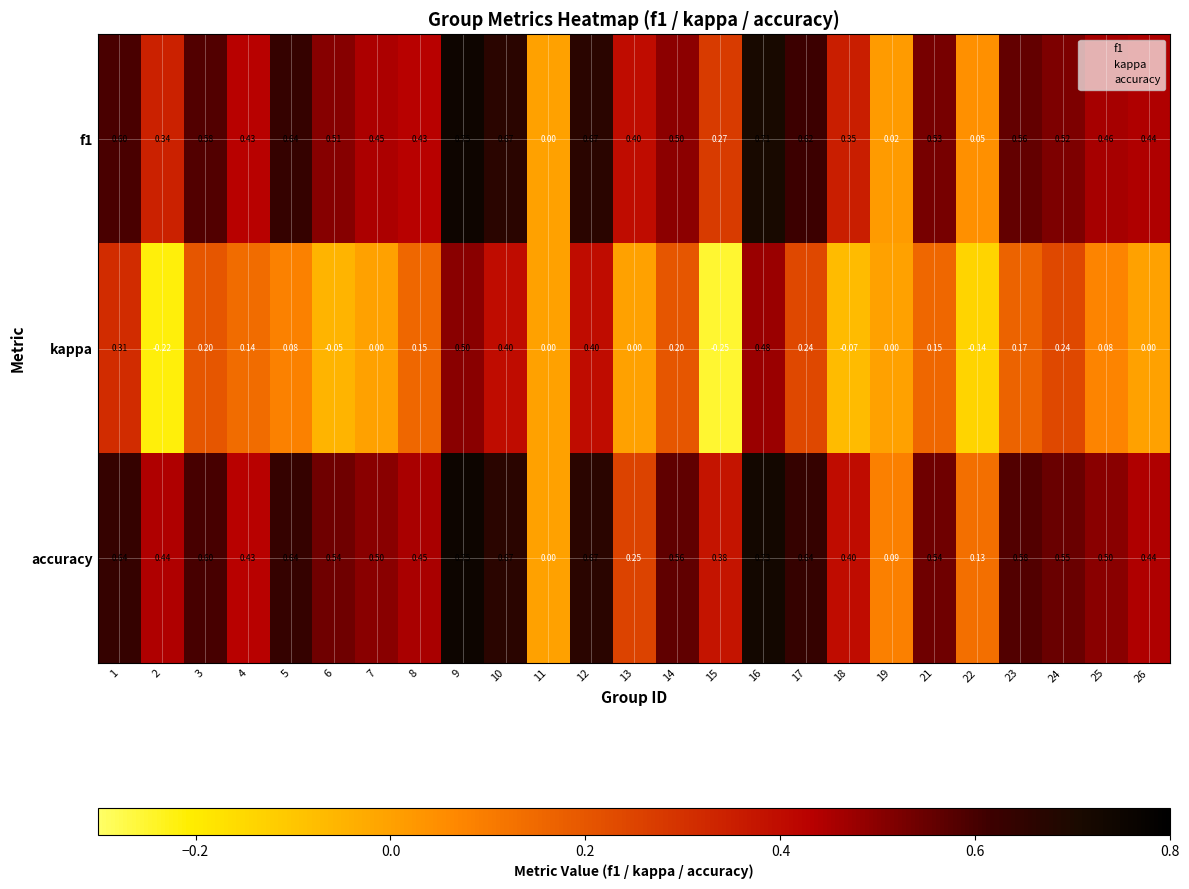

How many distinct data groups are displayed?

3